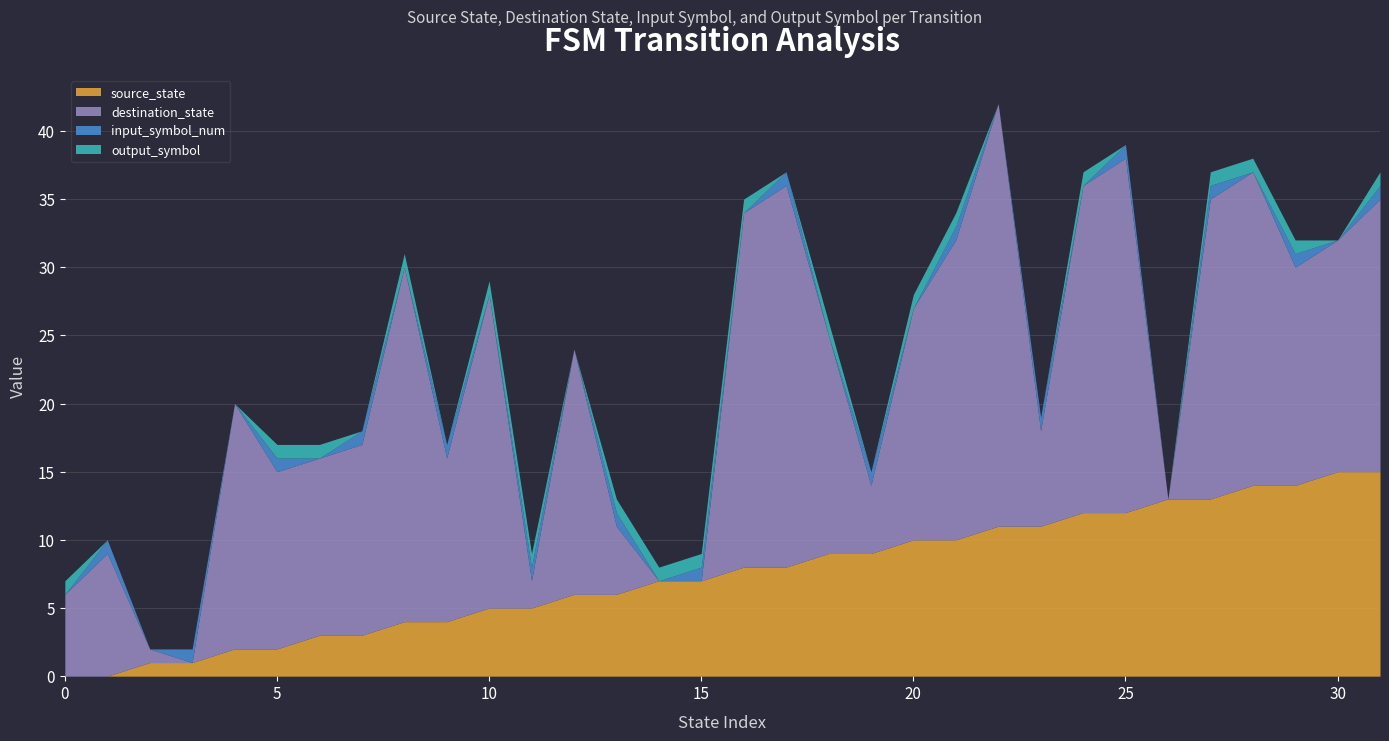

Rank the series by their maximum value, from highest to lowest.

destination_state, source_state, input_symbol_num, output_symbol